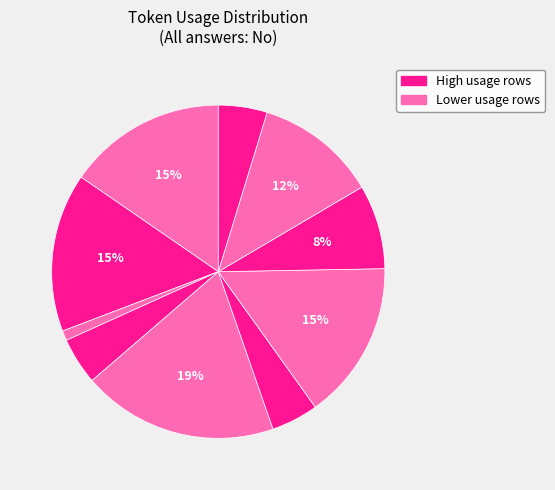

Which slice is the largest?

4